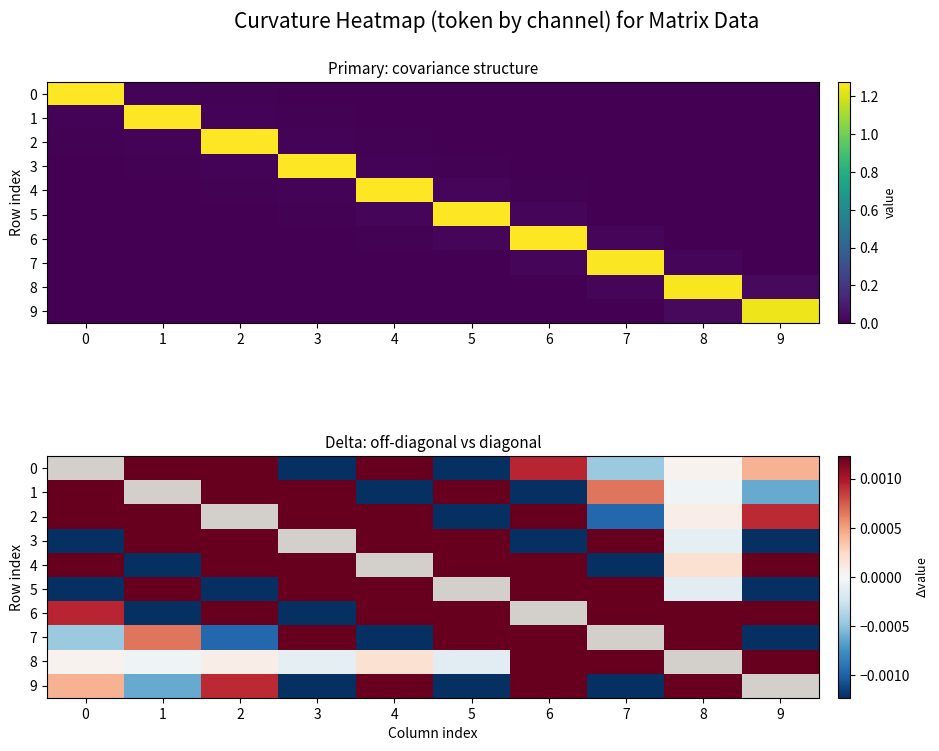

The value of 8 at 9 is 0.0. True or false?

True